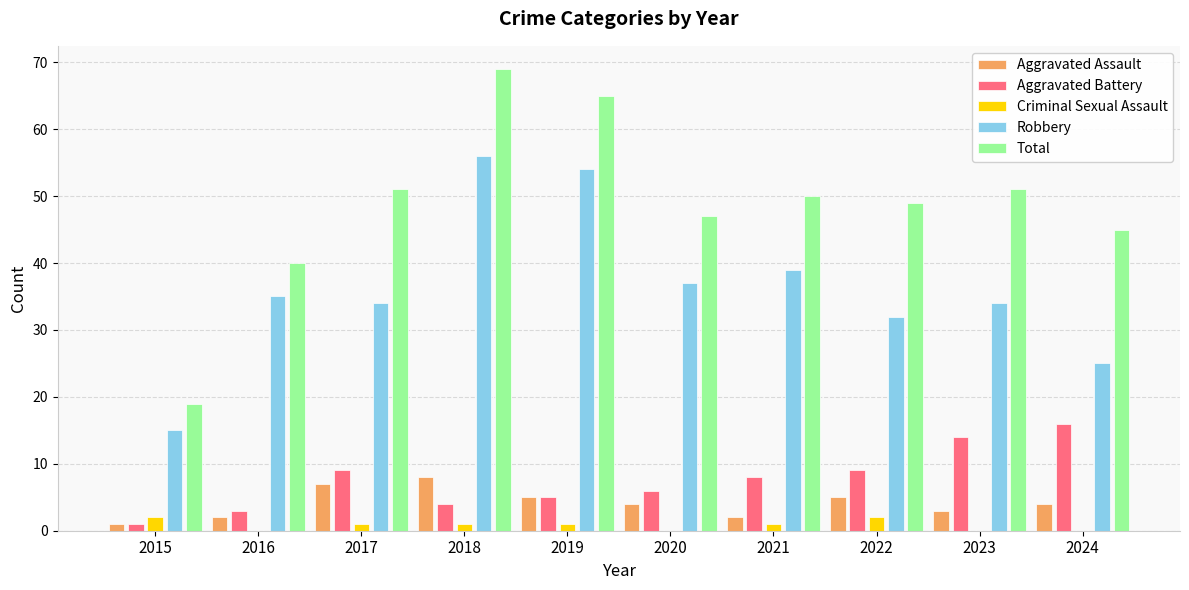

At which category is the sum across all series the highest?

2018